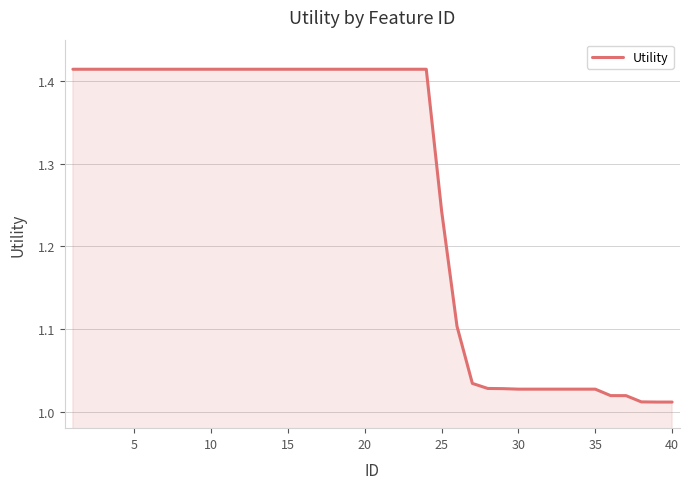

What is the maximum value shown in the chart?

1.4